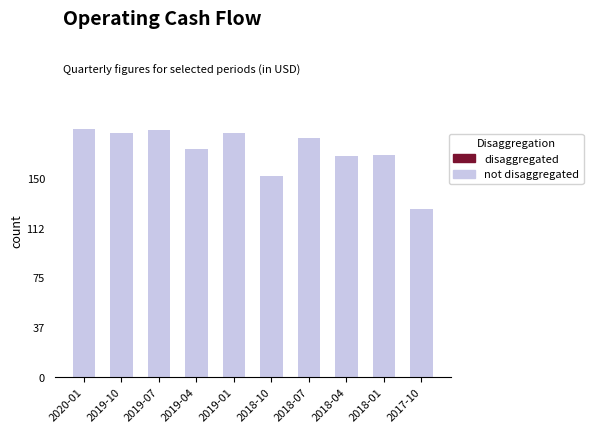

What are all the series names shown in the legend?

not disaggregated, disaggregated